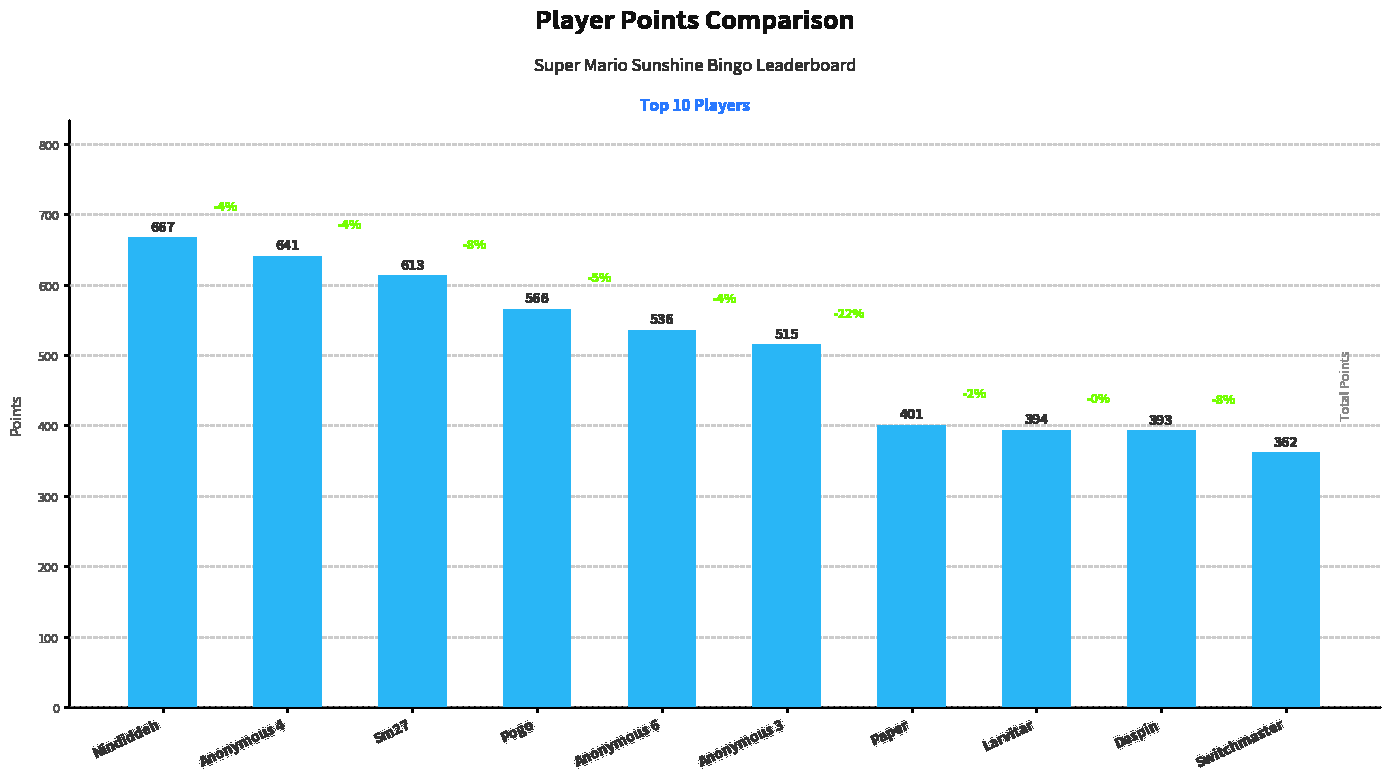

Does the chart contain any negative values?

No